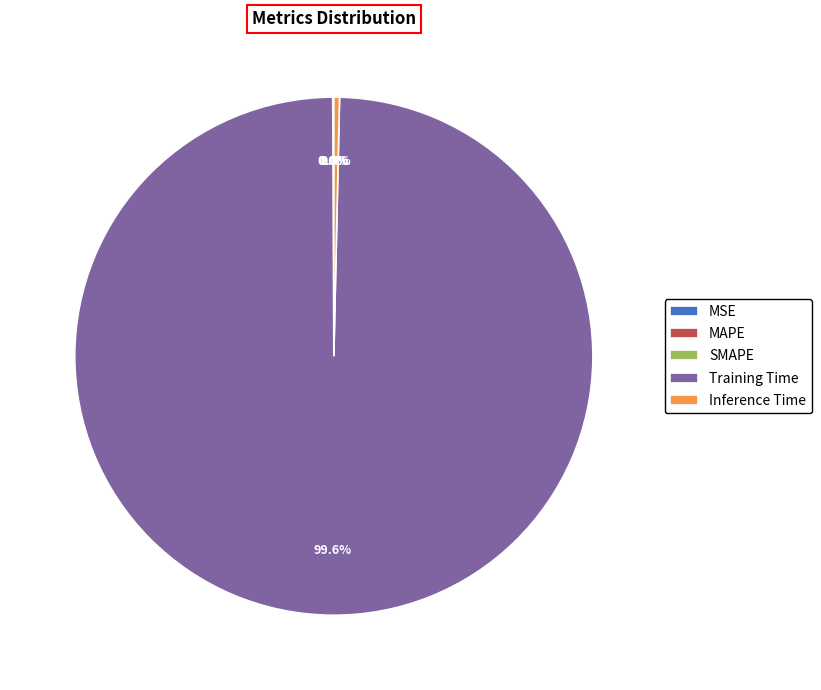

Which category has the biggest portion of the pie?

Training Time